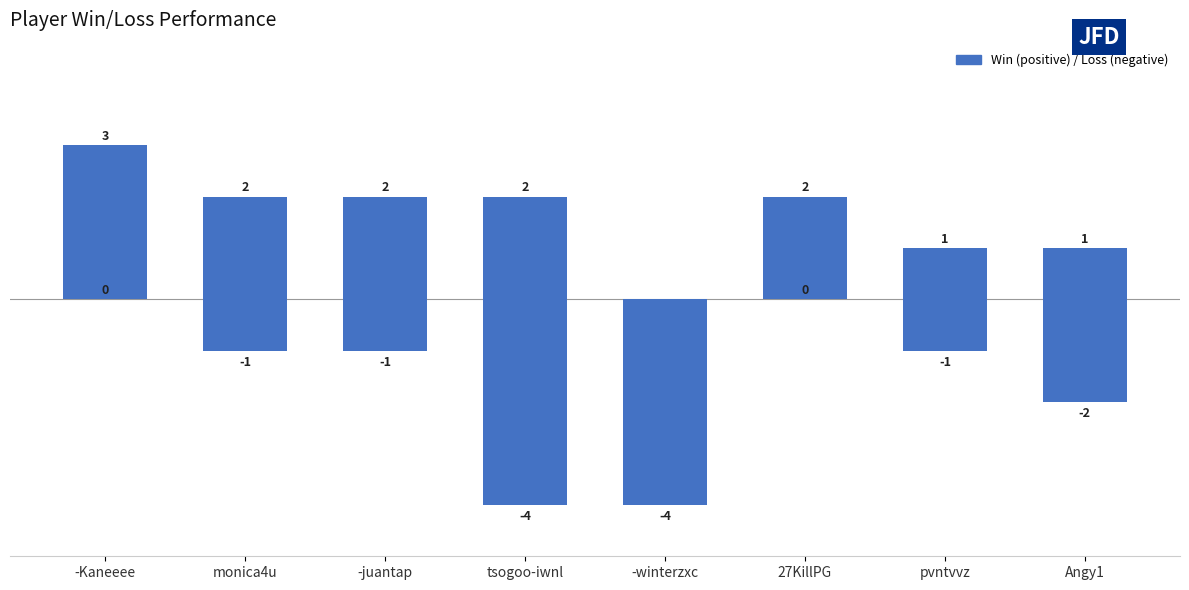

The value of Win at -winterzxc is 0. True or false?

True